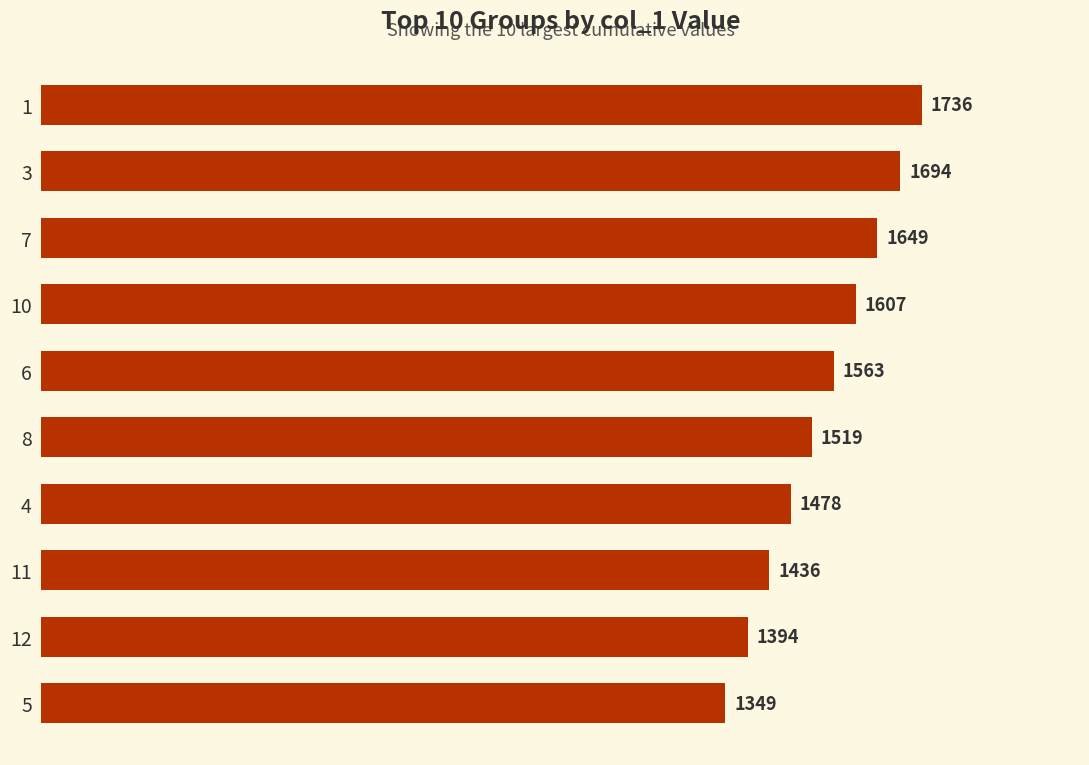

What is the difference between the values at 4 and 10?

129